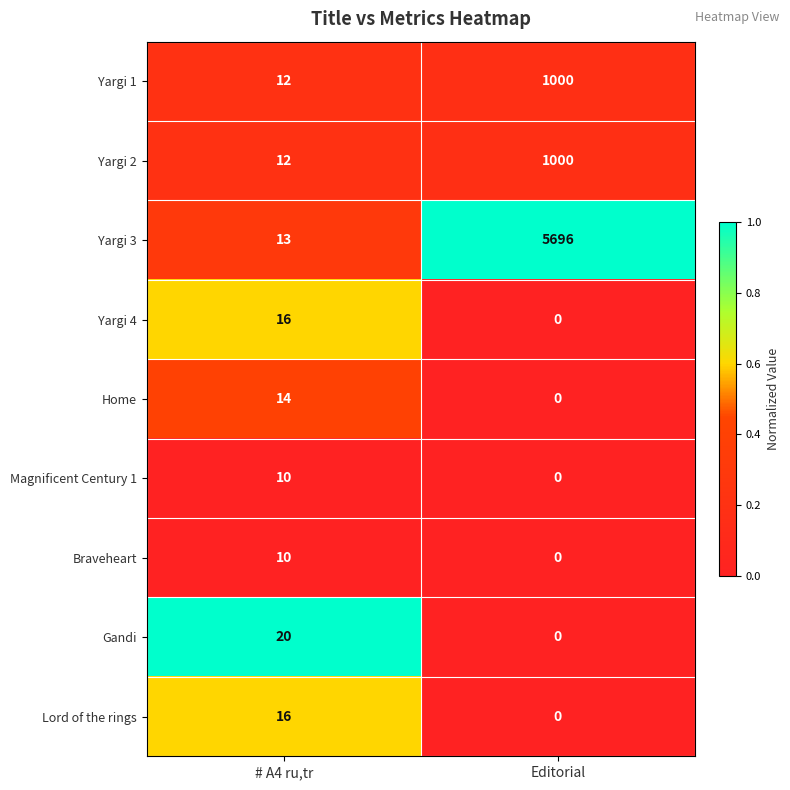

The Braveheart series shows 10 at # A4 ru,tr. True or false?

True